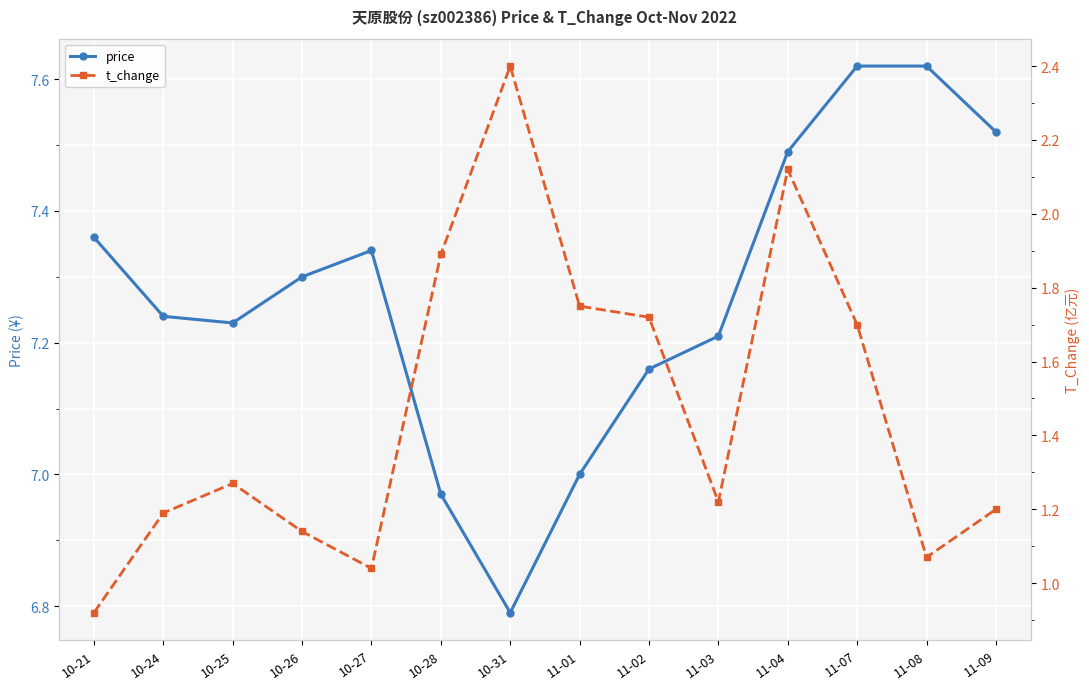

What value does the t_change series have at 10-31?

2.4